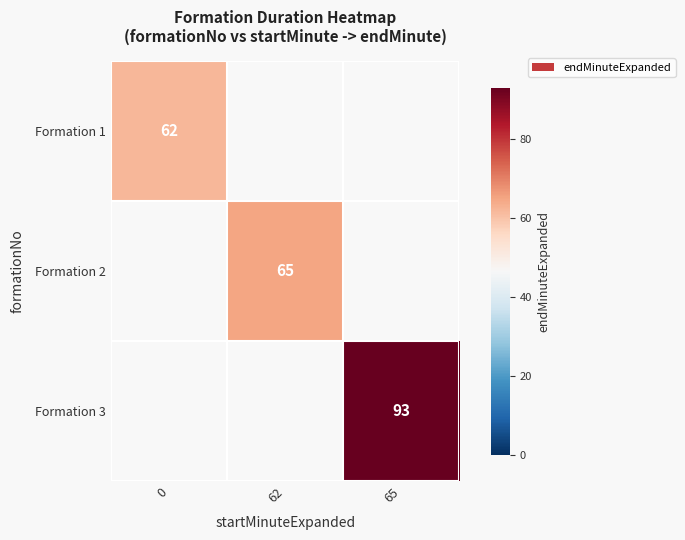

The value of Formation 3 at 65 is 125. True or false?

False